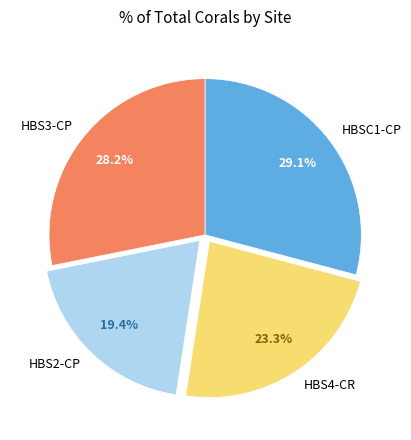

Rank the categories by value from lowest to highest.

HBS2-CP, HBS4-CR, HBS3-CP, HBSC1-CP